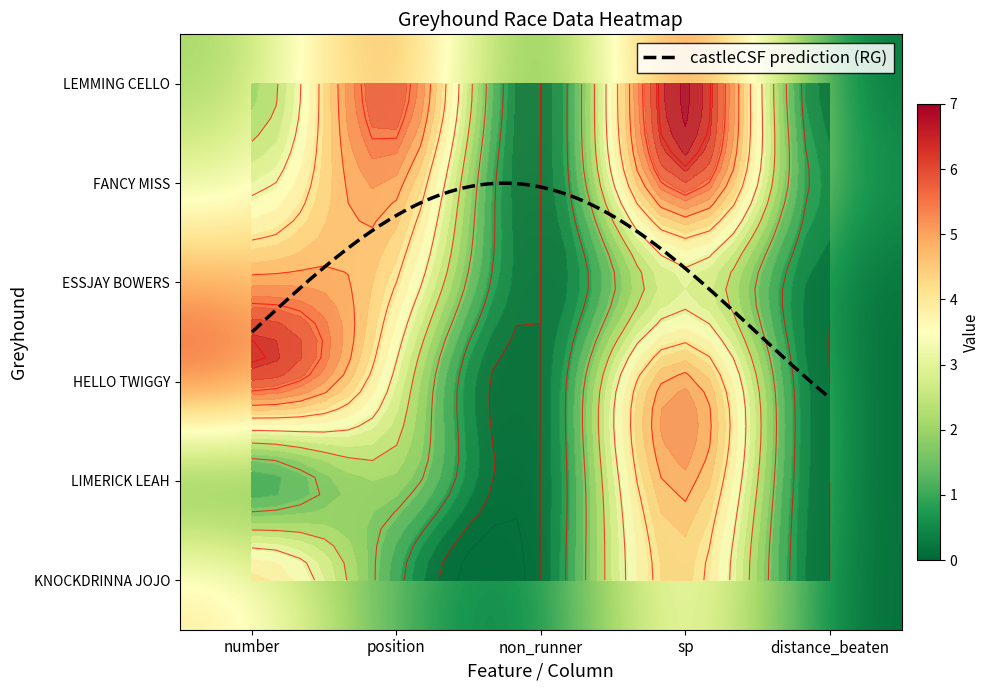

What is the average value of the LEMMING CELLO series?

3.0